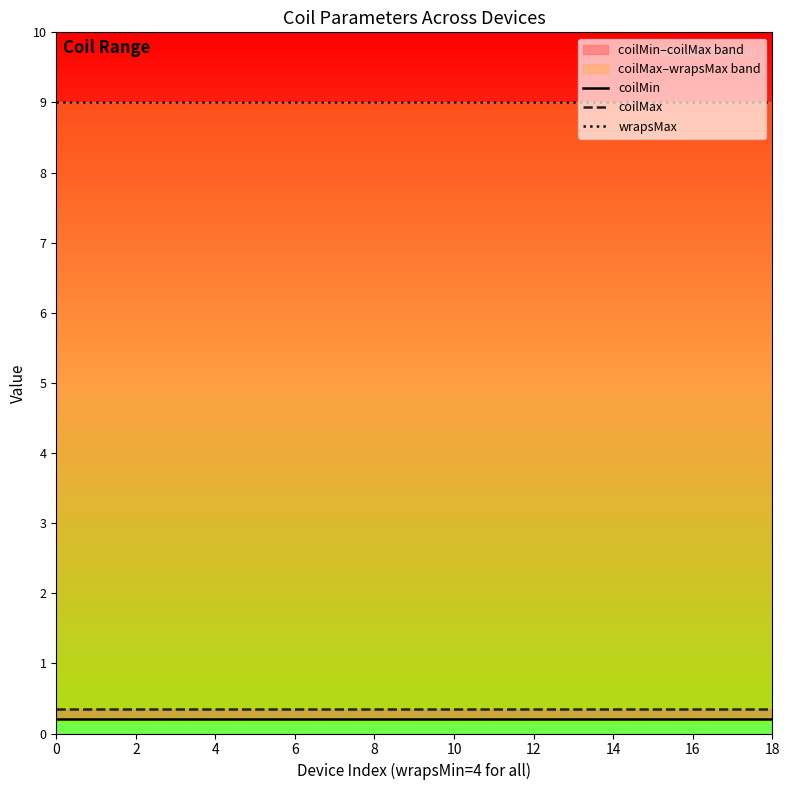

True or false: coilMax and coilMin intersect in this chart.

False